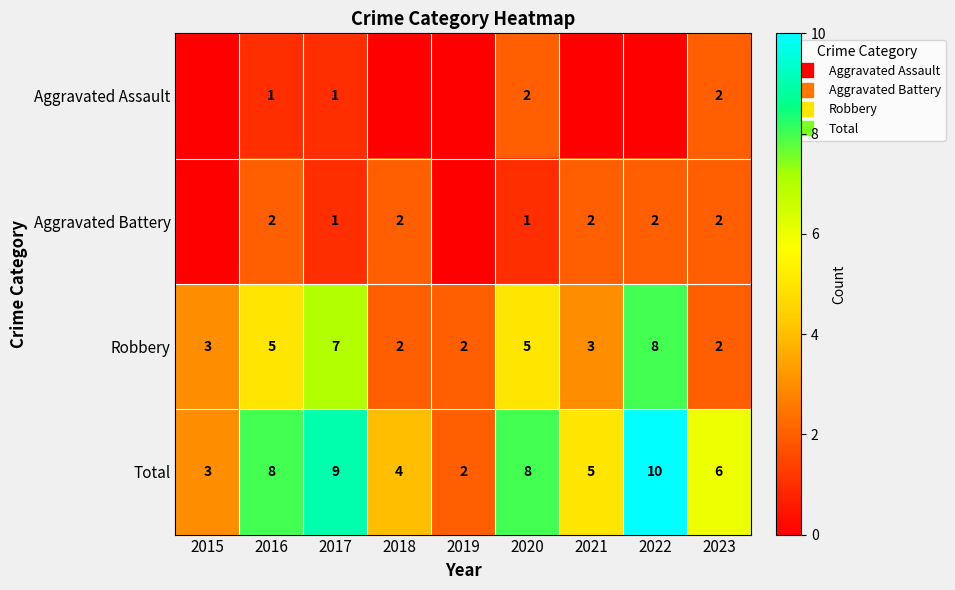

What is the sum of all Robbery values?

37